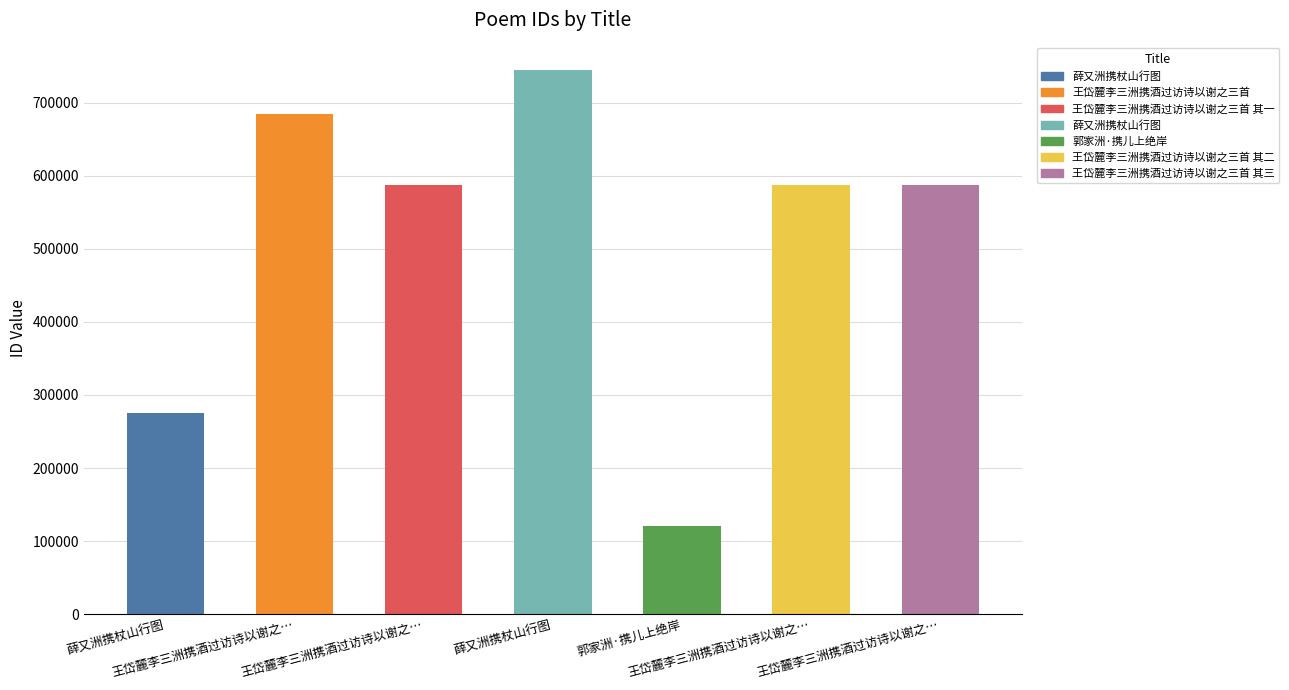

How many bars are there in total?

7